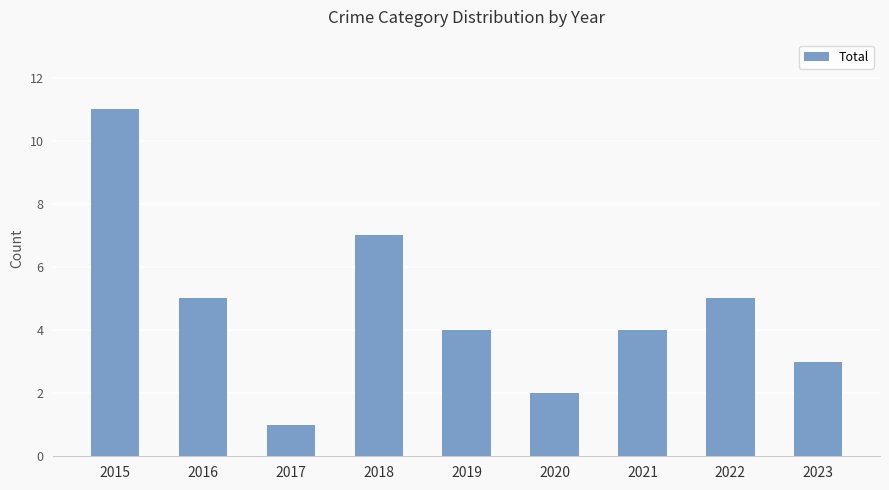

The value at 2021 is 6. True or false?

False